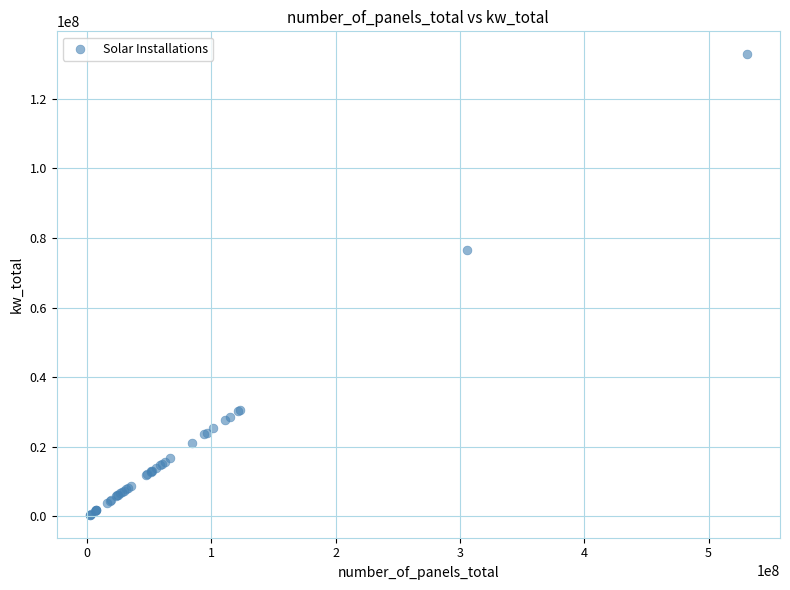

What Y value in the scatter plot is closest to 66626005?

76420593.5